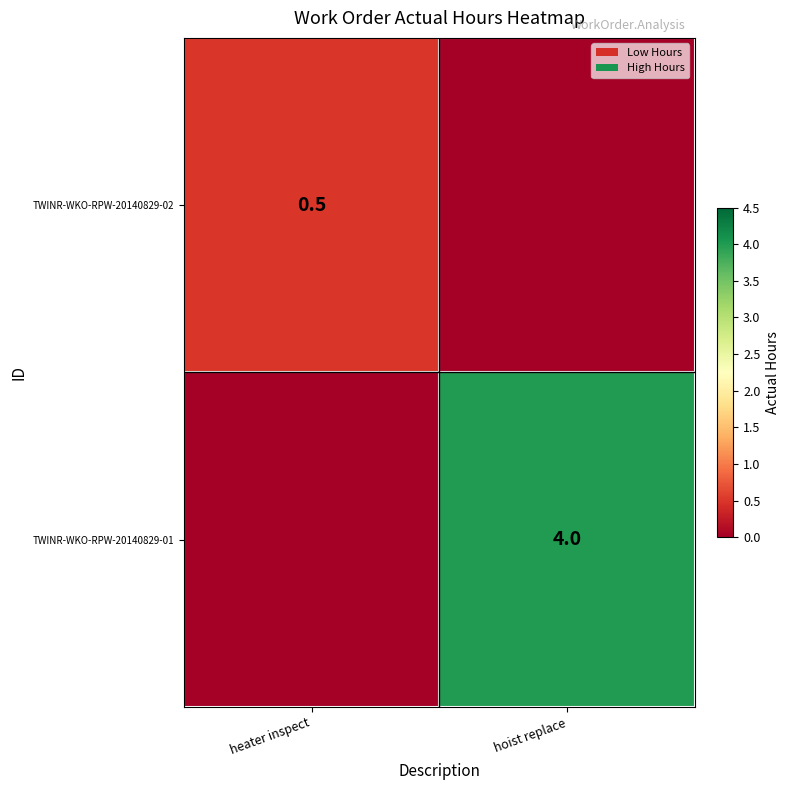

True or false: TWINR-WKO-RPW-20140829-01 has a value of 6.5 at hoist replace.

False